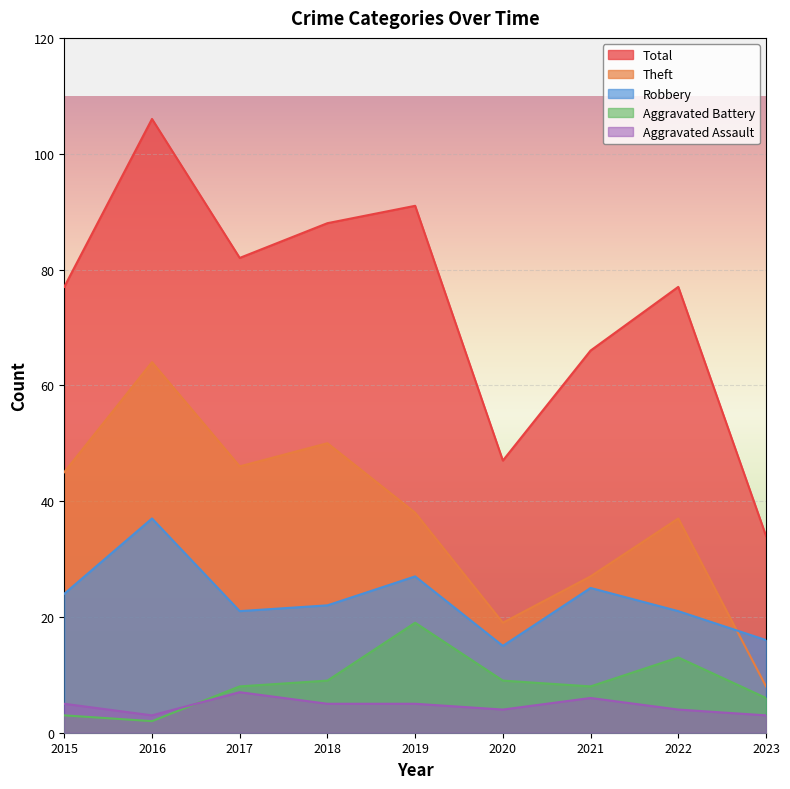

What are all the series names shown in the legend?

Total, Theft, Robbery, Aggravated Battery, Aggravated Assault